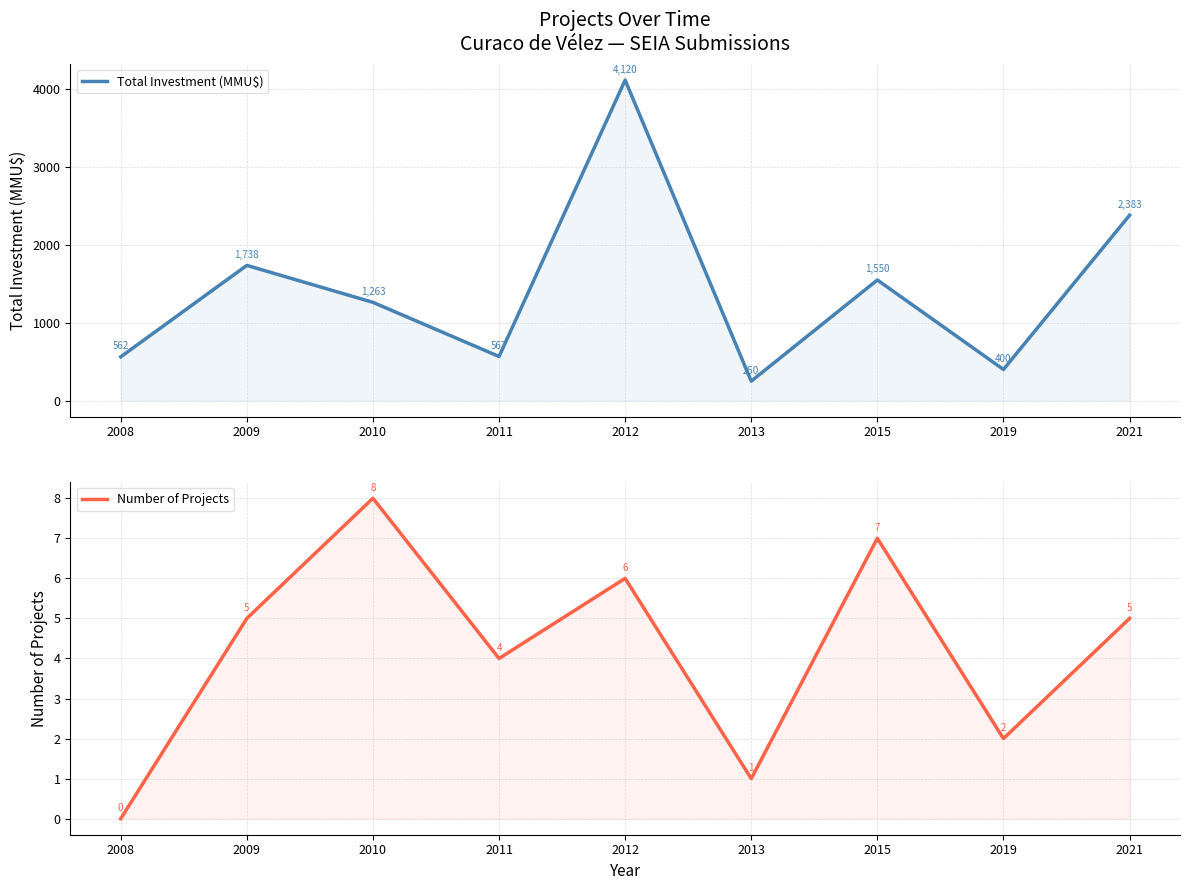

Reading left to right, extract all data points from this chart.

Total Investment (MMU$): 562	1738	1263	567	4120	250	1550	400	2383
Number of Projects: 0	5	8	4	6	1	7	2	5